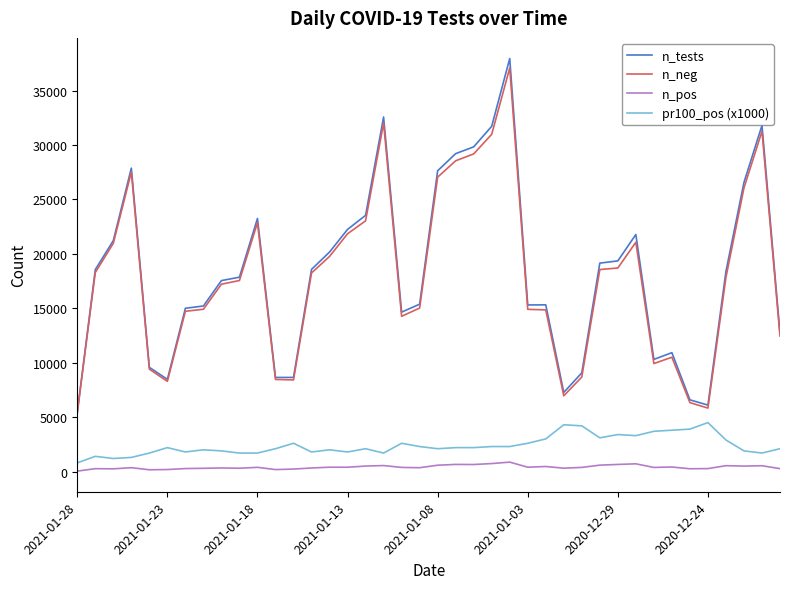

What is the lowest value of the n_tests series?

5432